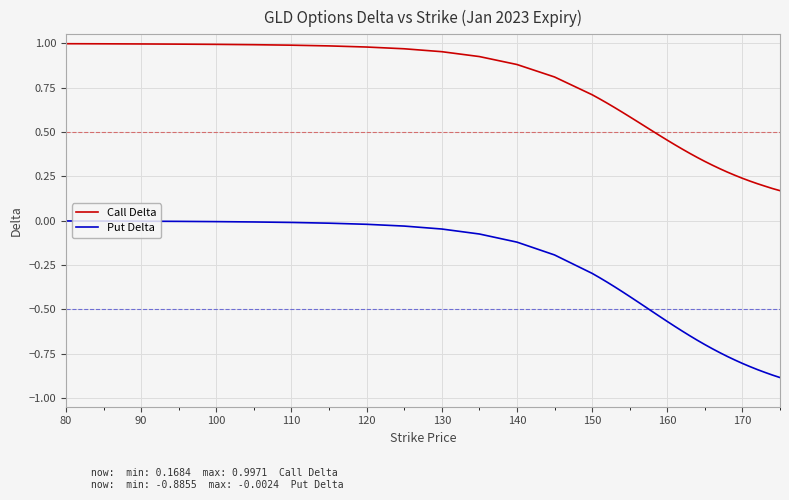

Rank the series by their maximum value, from lowest to highest.

Put Delta, Call Delta